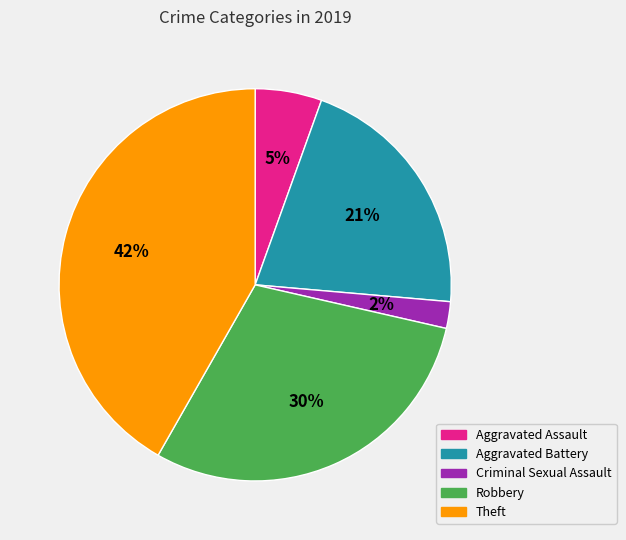

Does any single category account for the majority?

No